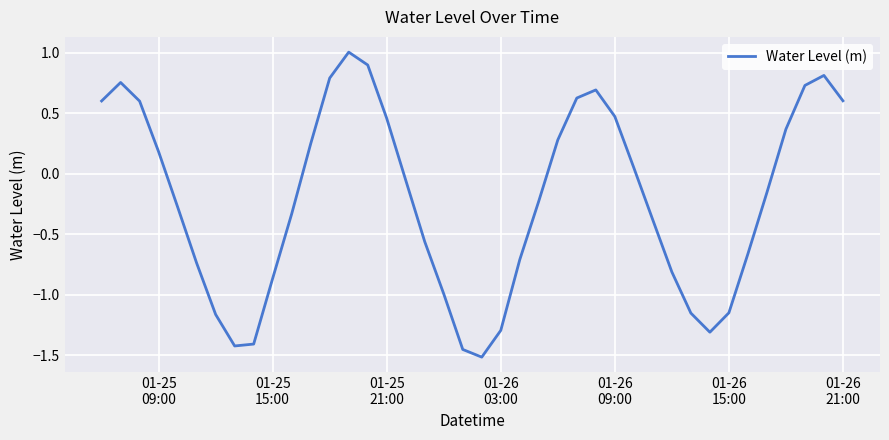

What is the difference between the maximum and minimum values?

2.5